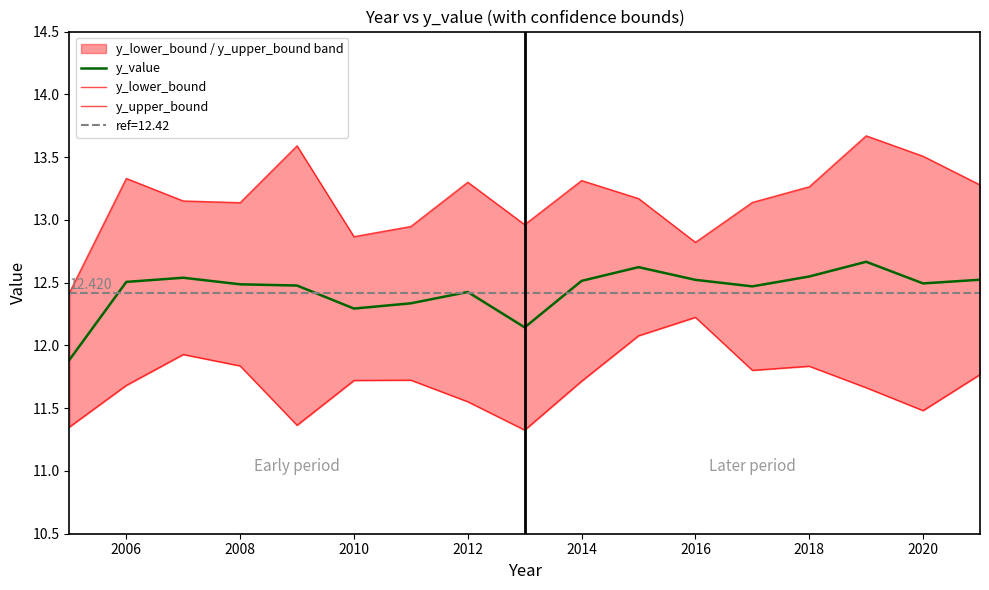

What is the difference between the maximum and minimum values in the y_upper_bound series?

1.3